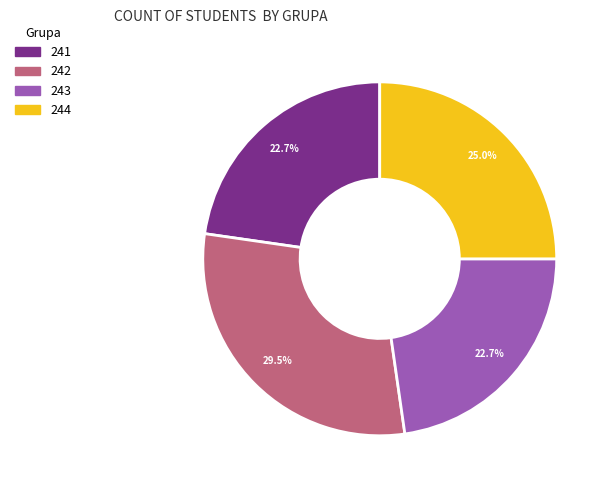

Count the number of slices in the pie.

4